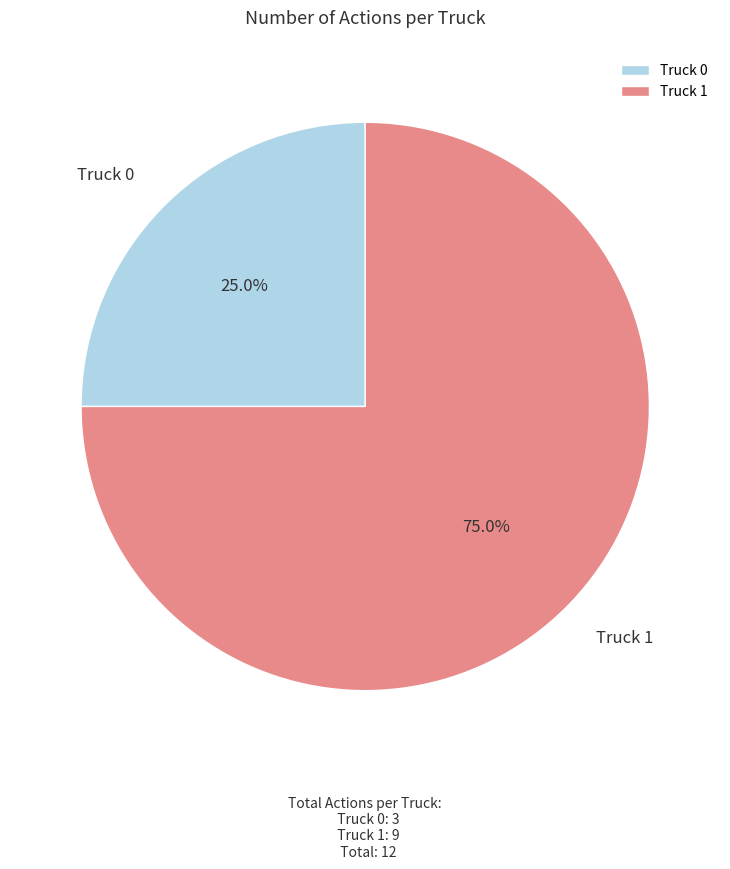

True or false: Truck 0 accounts for 18% of the total.

False